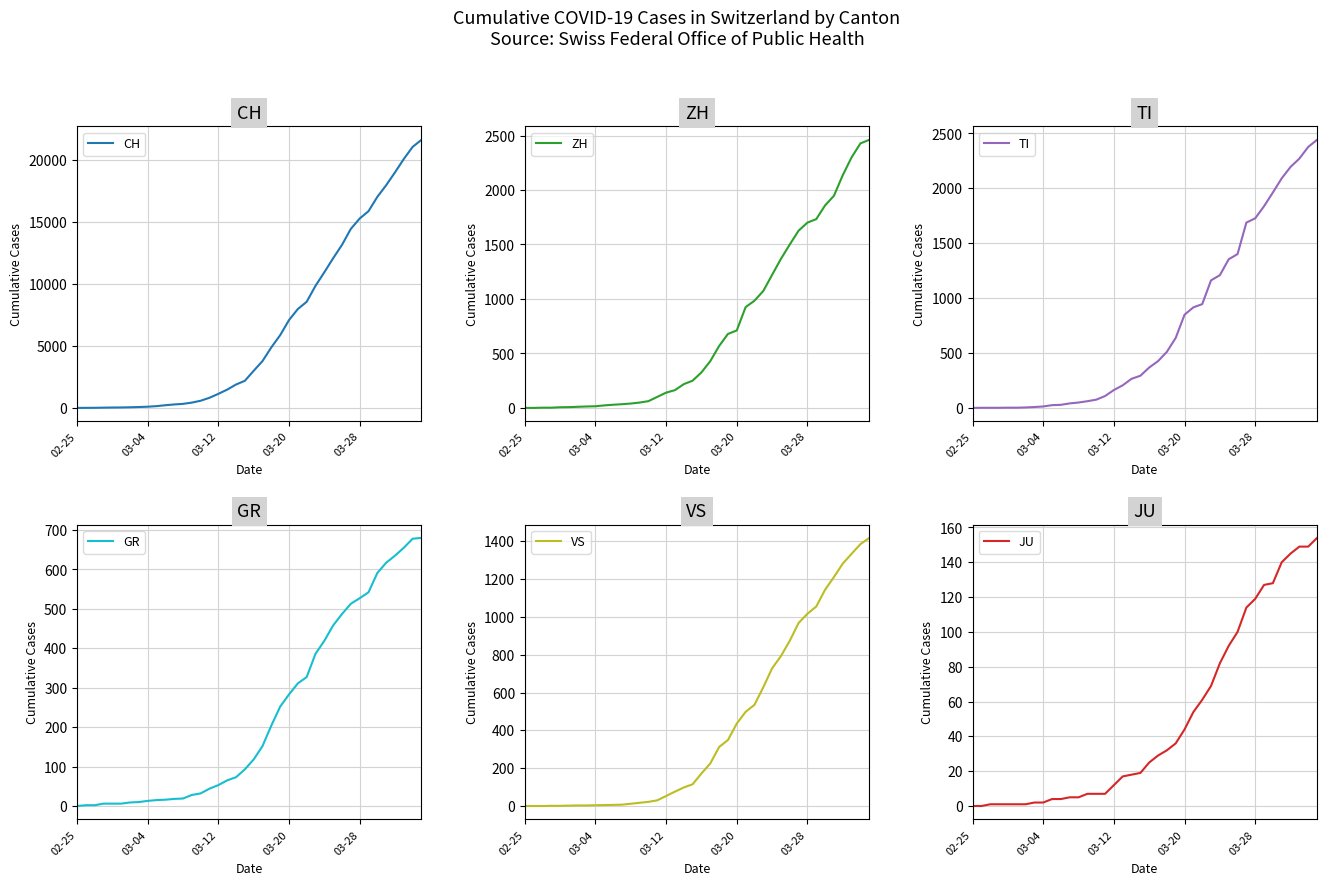

Reading left to right, what are all the values shown in this chart?

CH: 0	4	8	20	30	36	50	70	97	141	216	278	325	426	577	817	1132	1472	1883	2183	2989	3774	4879	5861	7075	7967	8551	9835	10930	12061	13138	14426	15259	15851	17005	17942	18979	20062	21035	21605
ZH: 0	0	2	2	6	7	10	13	15	23	29	34	40	49	62	101	140	163	218	250	326	429	568	679	711	925	984	1073	1221	1368	1500	1627	1701	1733	1859	1947	2136	2300	2428	2461
TI: 0	1	1	1	2	2	4	8	13	25	28	41	49	61	75	108	163	206	265	293	368	426	511	638	849	916	945	1162	1209	1354	1401	1688	1727	1837	1962	2091	2195	2271	2377	2442
GR: 0	2	2	6	6	6	9	10	13	15	16	18	19	28	32	44	53	65	73	93	118	152	204	252	283	311	327	386	419	458	487	513	527	542	591	617	635	655	678	680
VS: 0	0	0	1	1	2	3	3	4	5	6	7	12	17	22	30	53	76	98	115	172	225	312	349	436	498	535	628	728	793	874	968	1017	1055	1144	1211	1282	1334	1385	1418
JU: 0	0	1	1	1	1	1	2	2	4	4	5	5	7	7	7	12	17	18	19	25	29	32	36	44	54	61	69	82	92	100	114	119	127	128	140	145	149	149	154